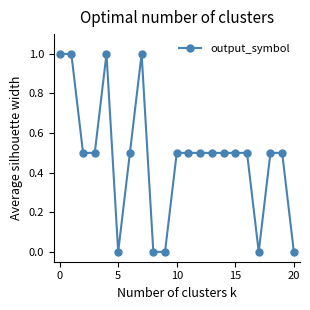

True or false: the data has more than 1 interior local peaks.

True